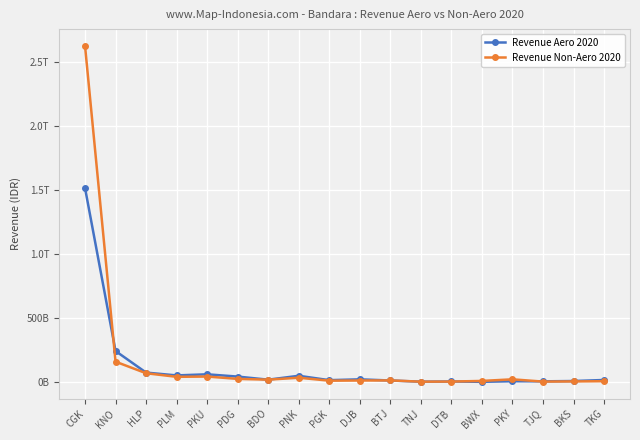

How many times do Revenue Non-Aero 2020 and Revenue Aero 2020 cross each other?

7